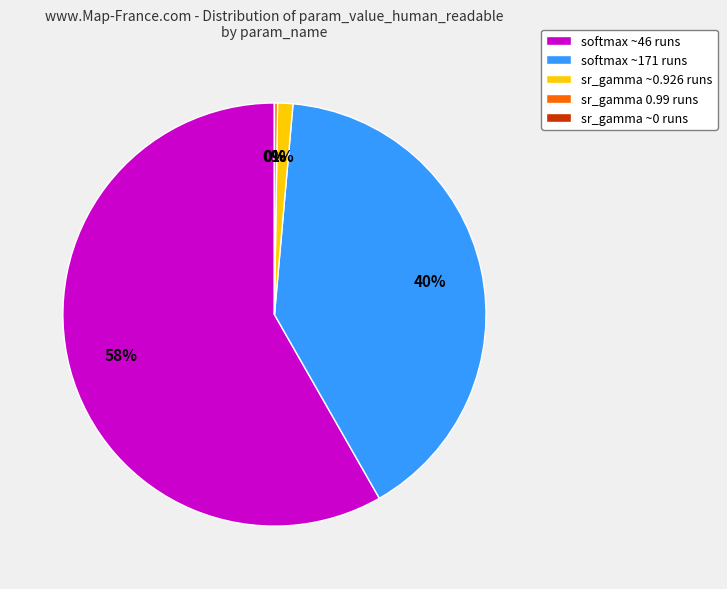

Which category has the biggest portion of the pie?

softmax ~46 runs